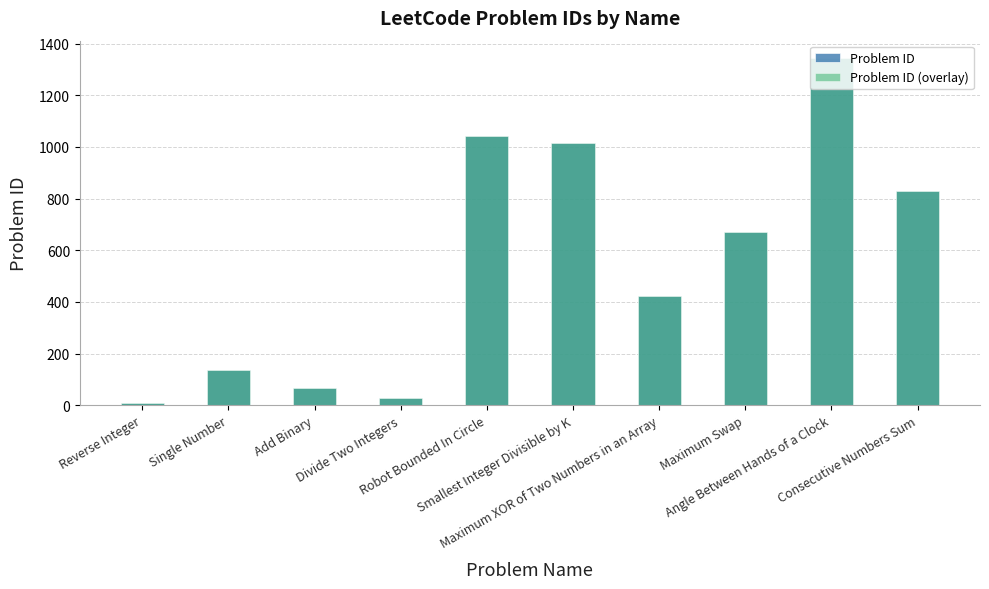

Reading left to right, extract all data points from this chart.

Problem ID: 7	136	67	29	1041	1015	421	670	1344	829
Problem ID (overlay): 7	136	67	29	1041	1015	421	670	1344	829